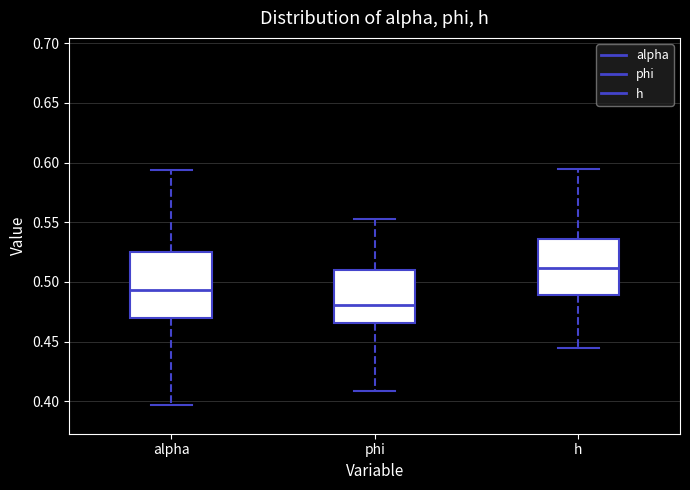

Which box is the tallest, from its lower edge to its upper edge?

alpha